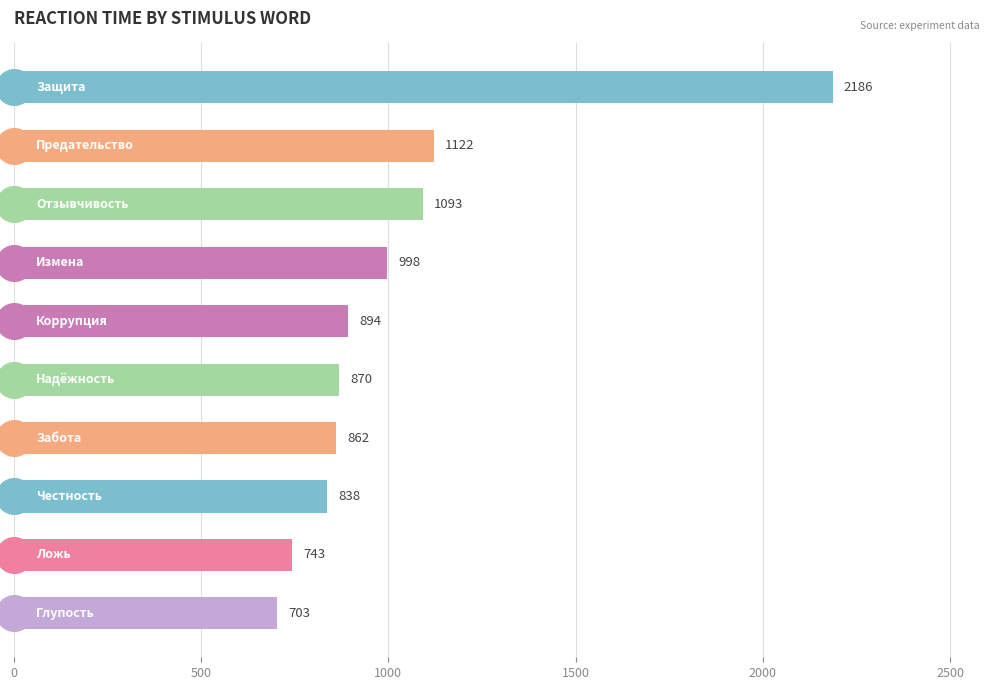

Which has a higher value, 9 or 1000?

1000